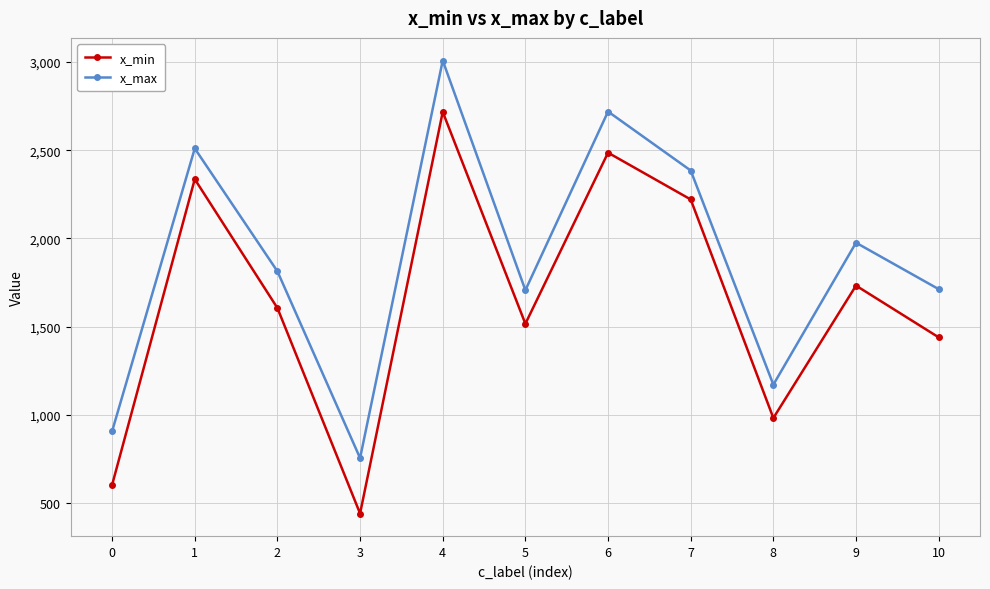

True or false: x_min has a value of 3743 at 6.

False